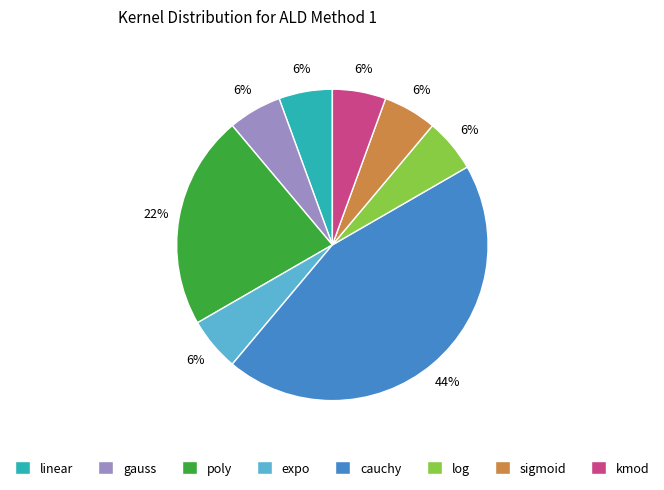

To the nearest percent, what percentage of the pie is gauss?

6%